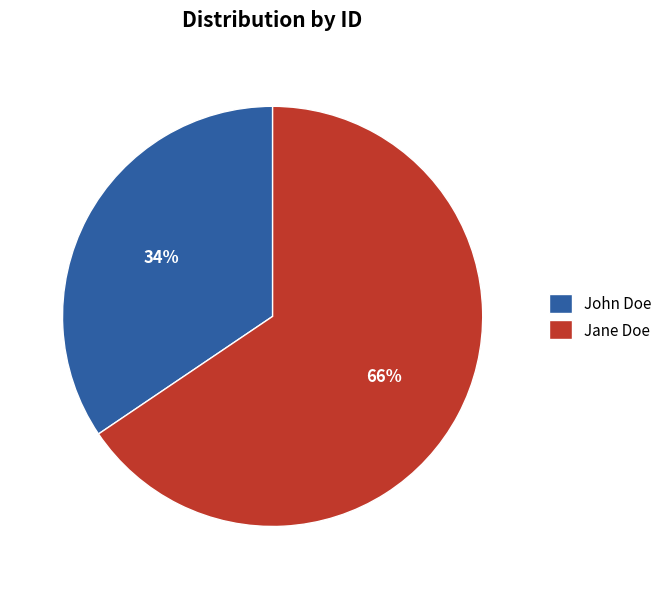

Approximately how many times larger is the value at Jane Doe compared to John Doe?

1.9